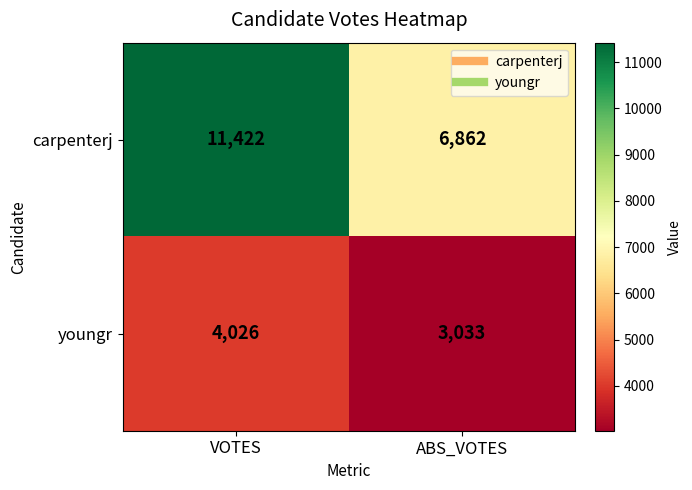

Reading right to left, transcribe all the data shown in this chart.

carpenterj: ABS_VOTES=6862	VOTES=11422
youngr: ABS_VOTES=3033	VOTES=4026